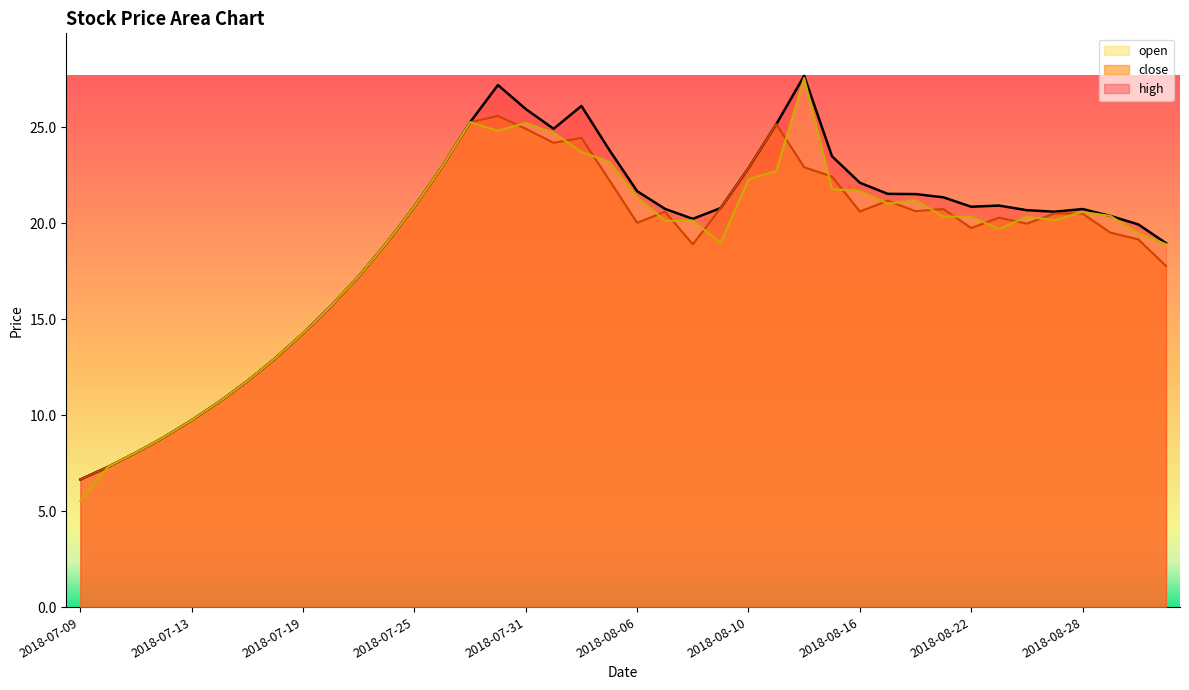

Which series has the largest range (max minus min)?

open